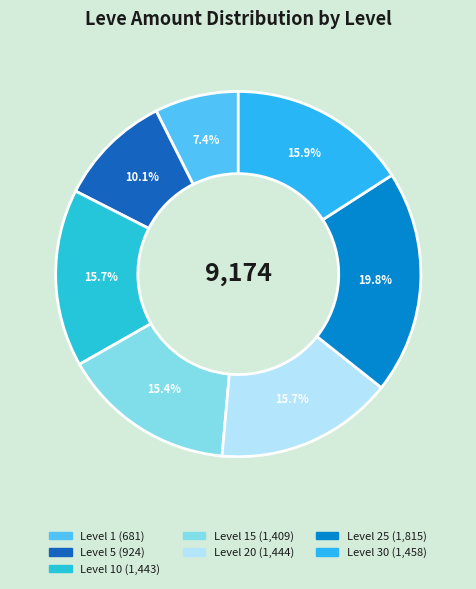

Count the number of slices in the pie.

7